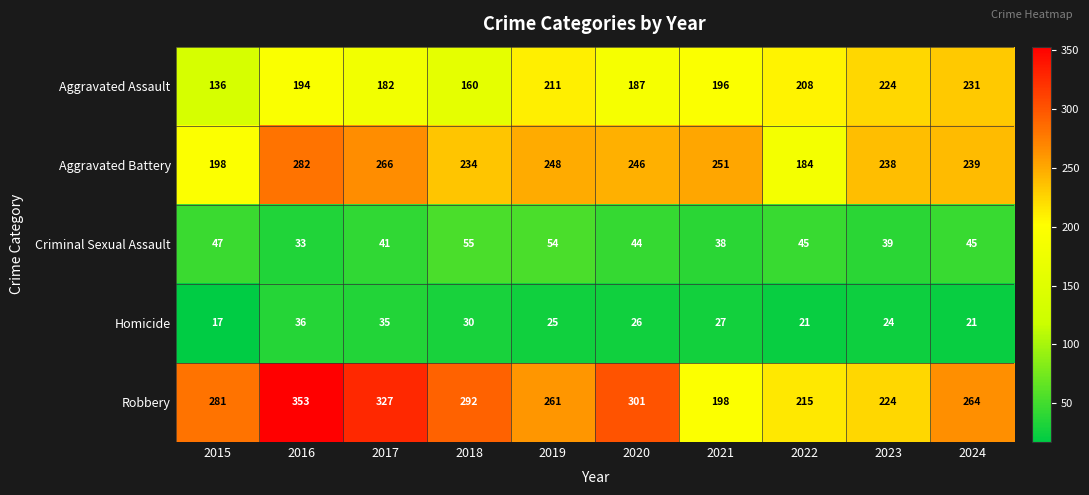

Rank the categories by Aggravated Assault value from lowest to highest.

2015, 2018, 2017, 2020, 2016, 2021, 2022, 2019, 2023, 2024